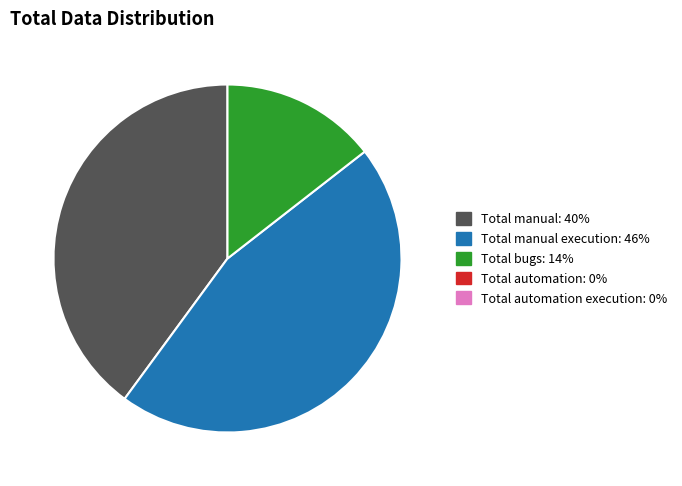

Is there any slice that represents more than half of the pie?

No